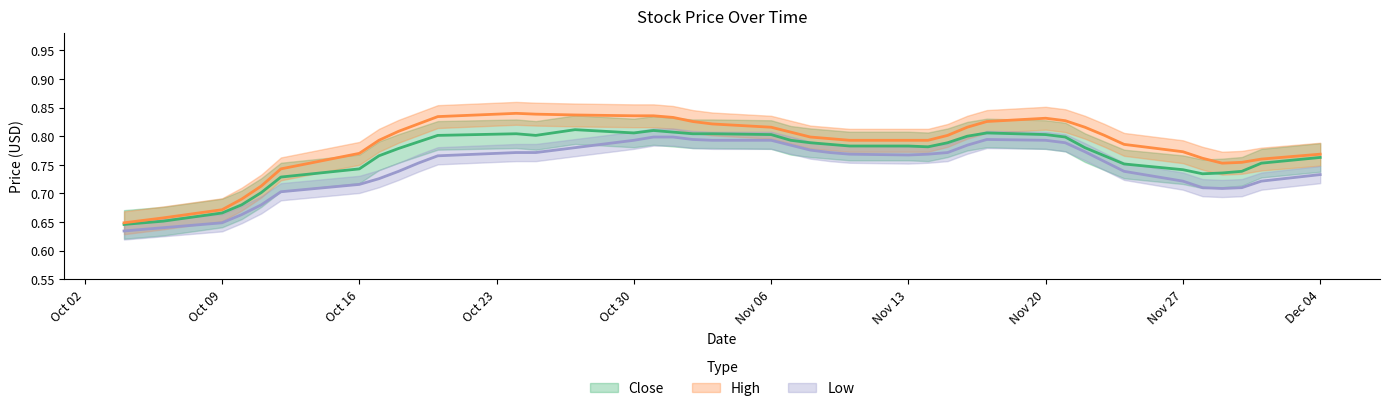

Between 2017-11-28 and 2017-10-18, which is larger?

2017-10-18